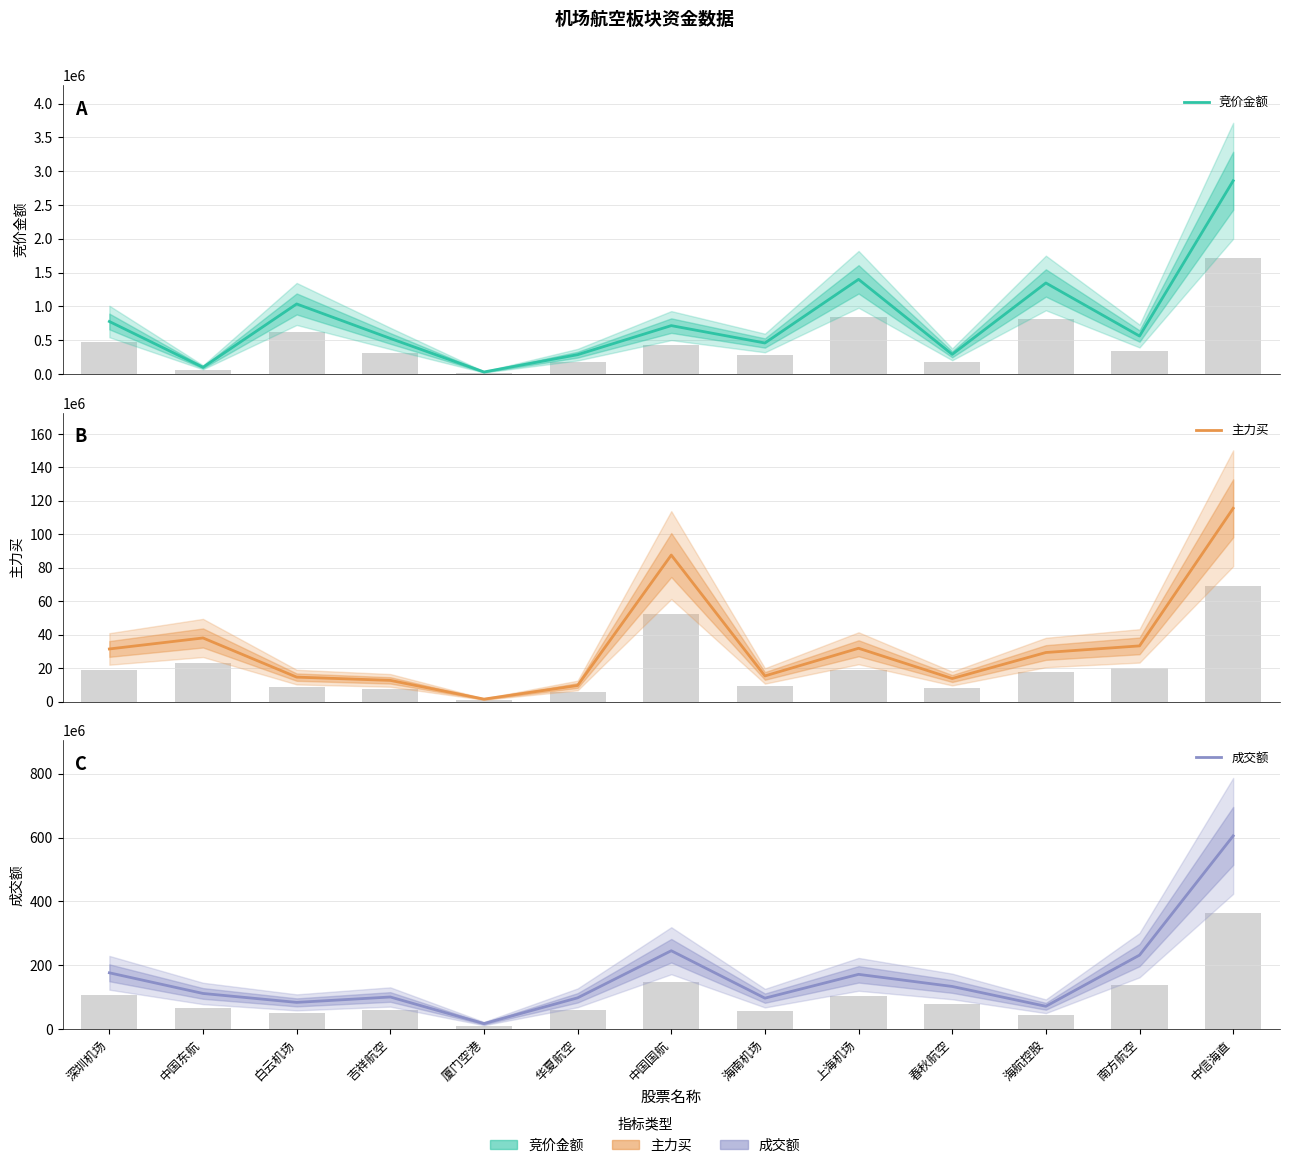

Reading left to right, what are all the values shown in this chart?

竞价金额: 776724	99288	1036000	526148	30153	285780	715650	458622	1400196	290700	1346436	561487	2858325
主力买: 31449506	38023357	14615325	12657278	1460798	9612271	87598213	15322654	31858062	13774784	29328499	33287911	115541984
成交额: 176479136	111782344	83777788	100688855	17325267	98056903	245678165	97066419	171646846	133693380	71584231	231891850	605643691